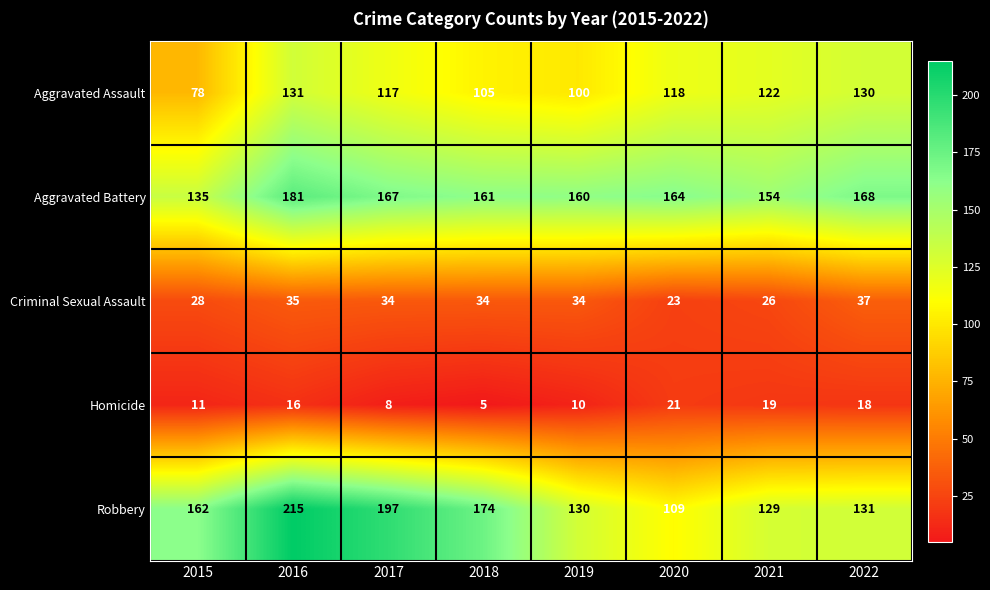

What is the maximum value shown in the chart?

215